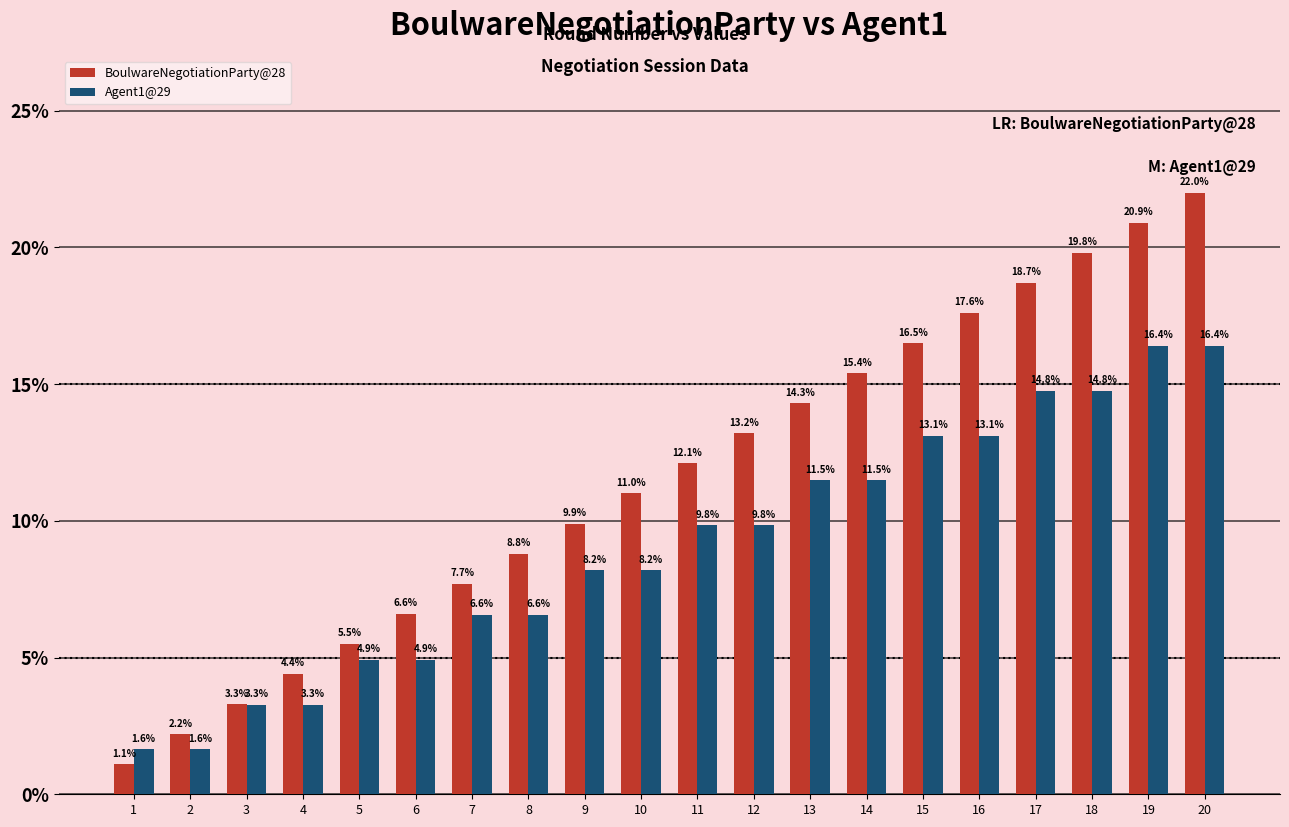

What is the value of the BoulwareNegotiationParty@28 bar at the 14th from the left?

15.4